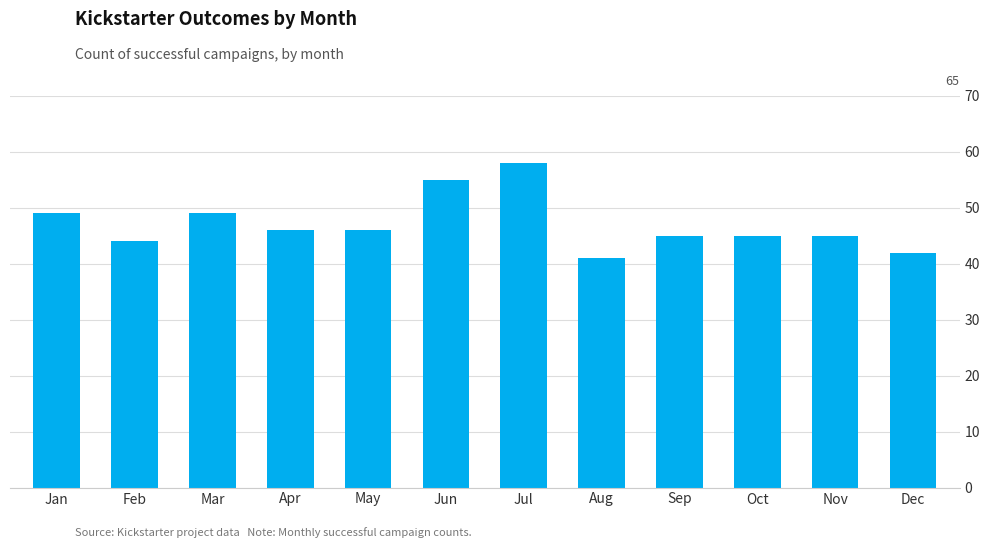

Reading left to right, list all the values displayed in this chart.

49	44	49	46	46	55	58	41	45	45	45	42